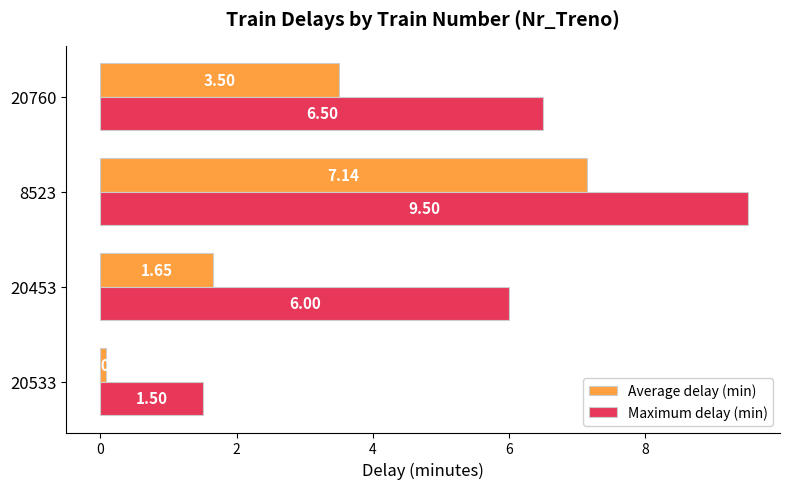

Where is Average delay (min) nearest to the value 3?

20760